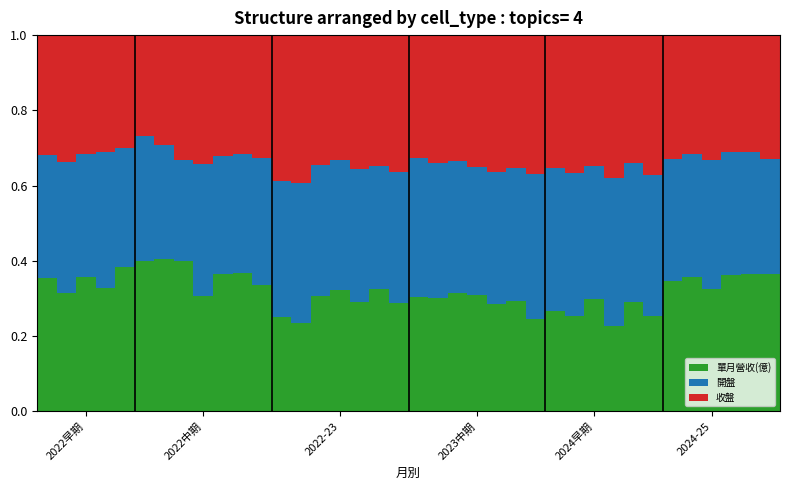

Count the 單月營收(億) values in the range 0 to 1.

38